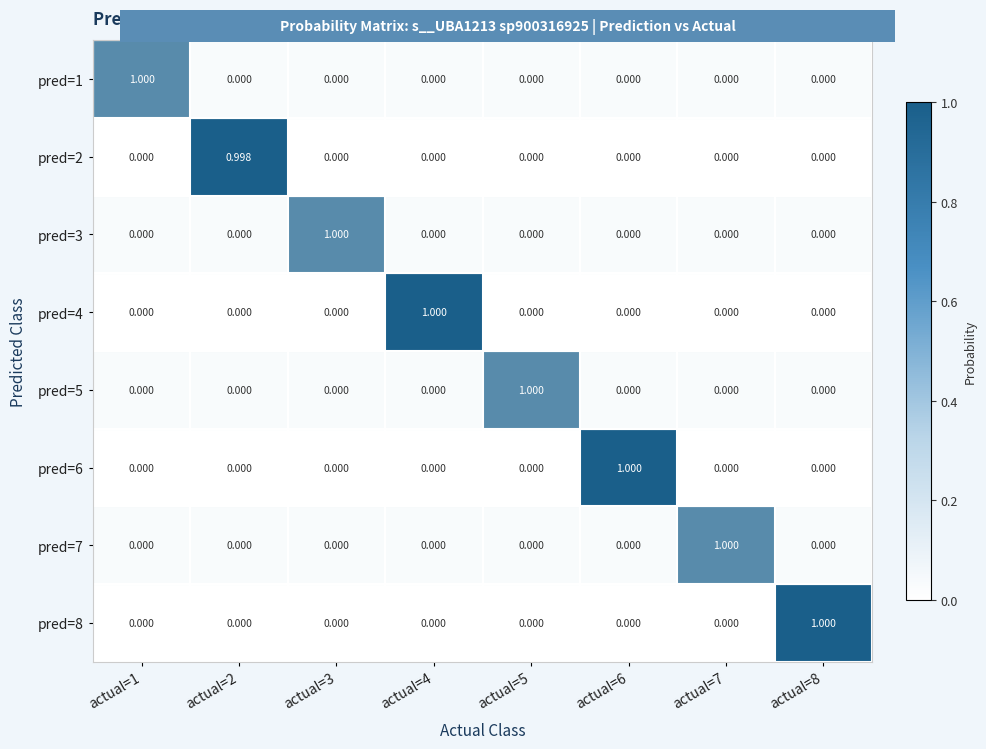

Is the value of pred=2 at actual=5 greater than the value of pred=4 at actual=4?

No